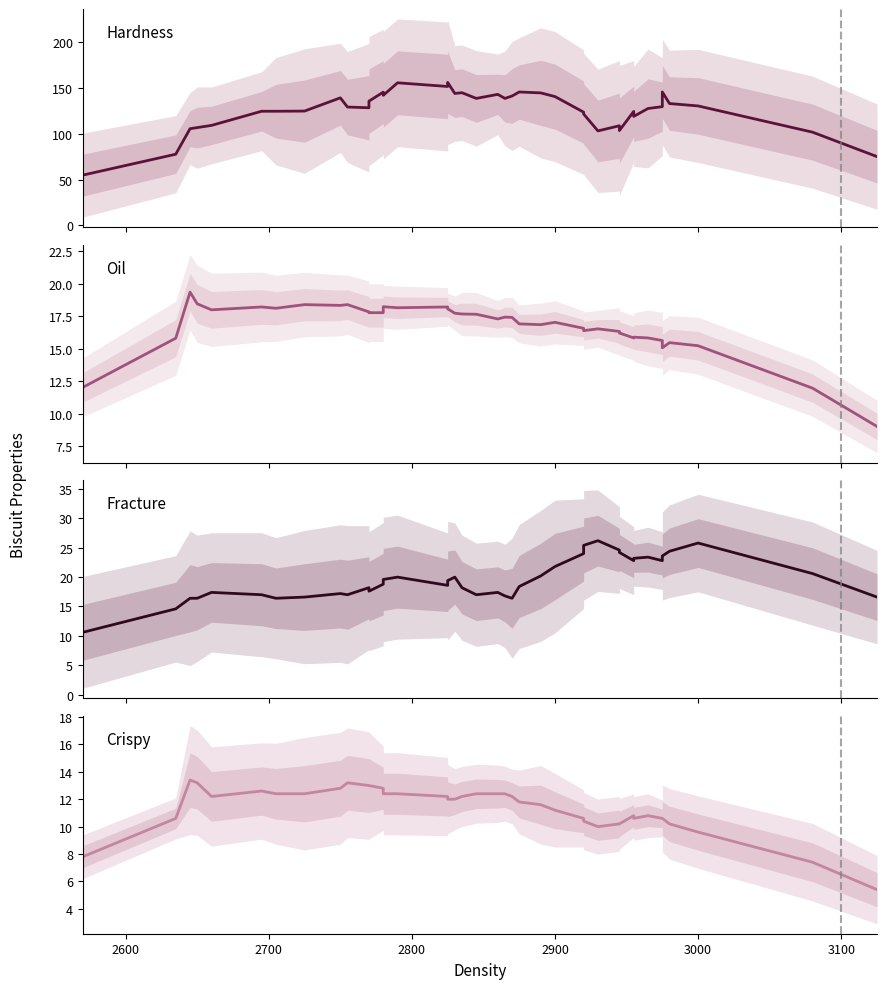

What is the highest value of the Crispy series?

13.4